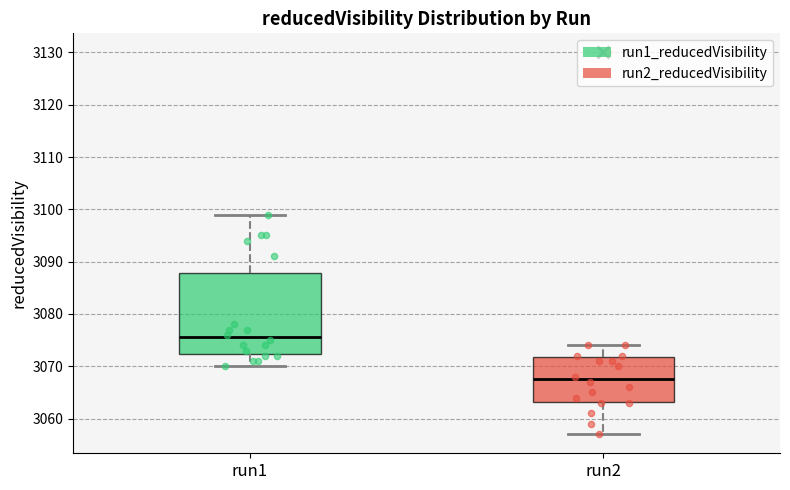

Reading left to right, transcribe this box plot: for each box, give where its median line is, the range the box spans, and where its two whiskers end, as read against the y-axis. The values are not printed on the chart, so give them approximately, as read against the axis.

run1: median 3076, box 3072 to 3088, whiskers 3070 to 3099
run2: median 3068, box 3063 to 3072, whiskers 3057 to 3074